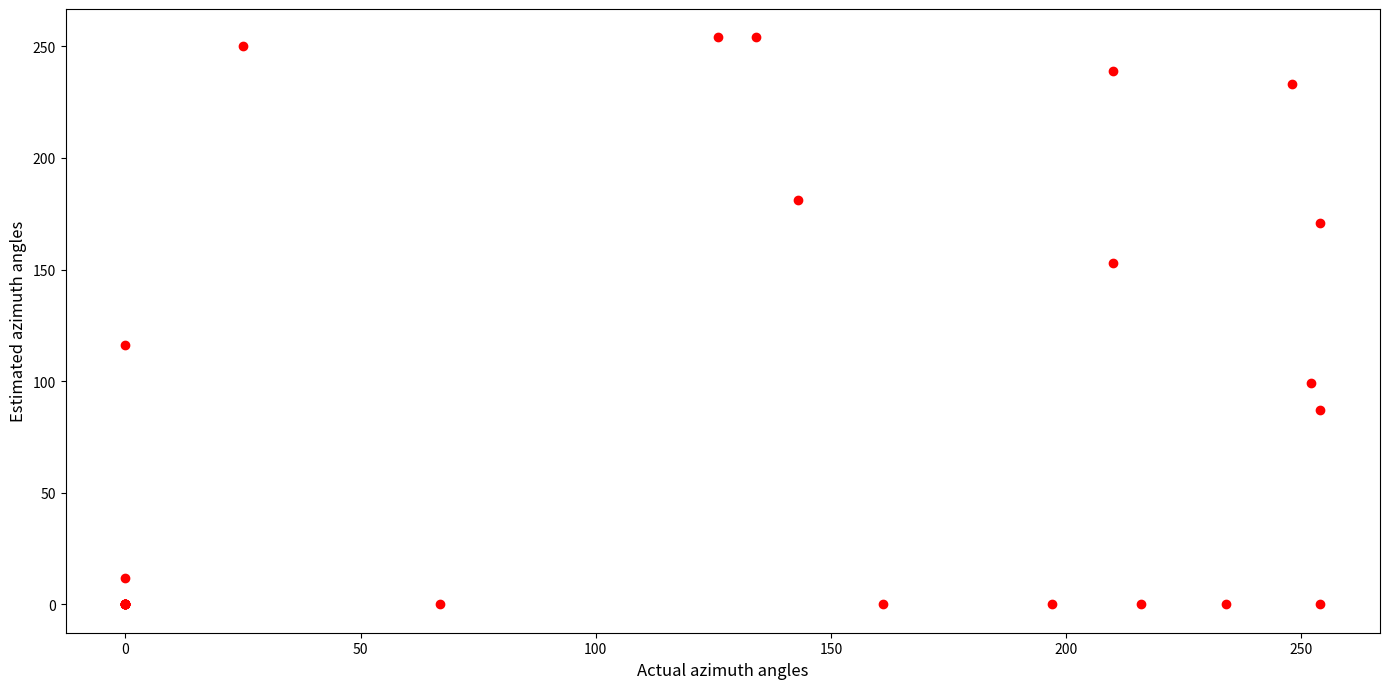

What Y value in the scatter plot is closest to 127?

116